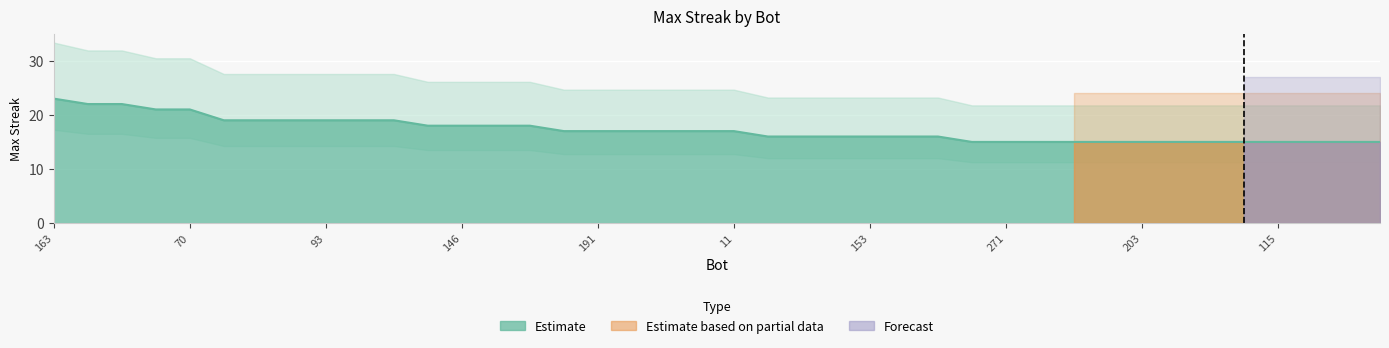

How many lines are shown in the chart?

1